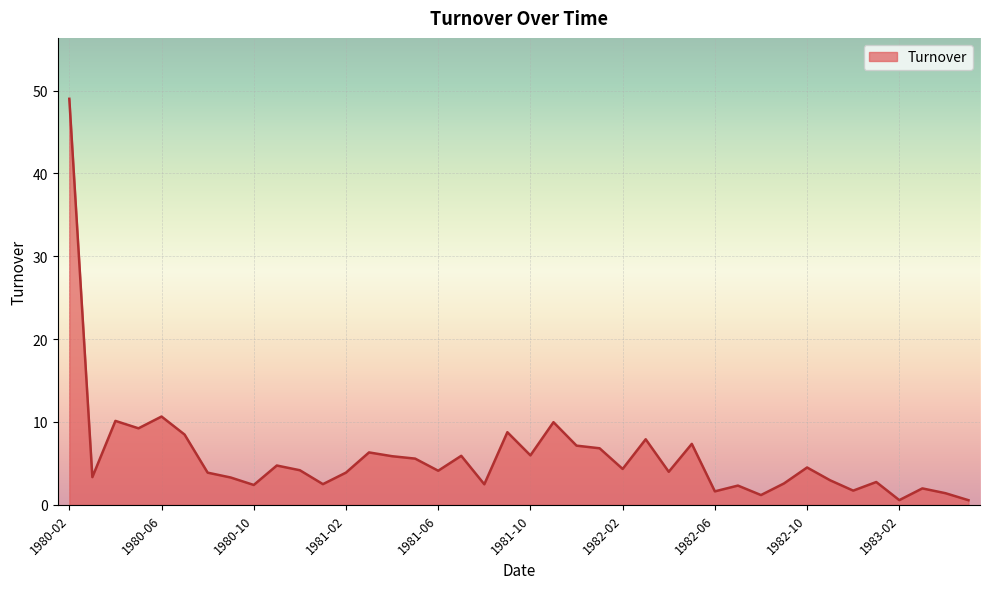

What is the greatest value displayed?

49.0